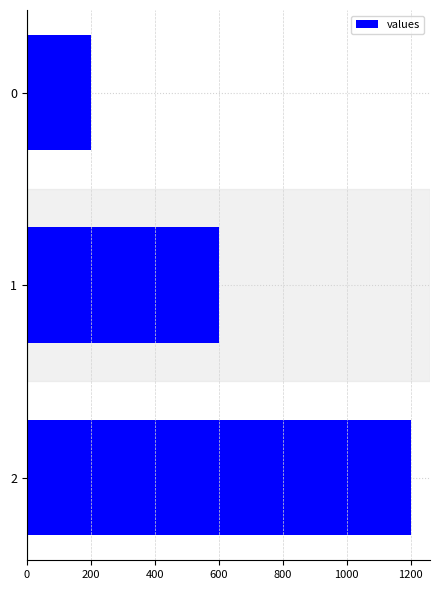

Reading top to bottom, what are all the values shown in this chart?

0=200	1=600	2=1200